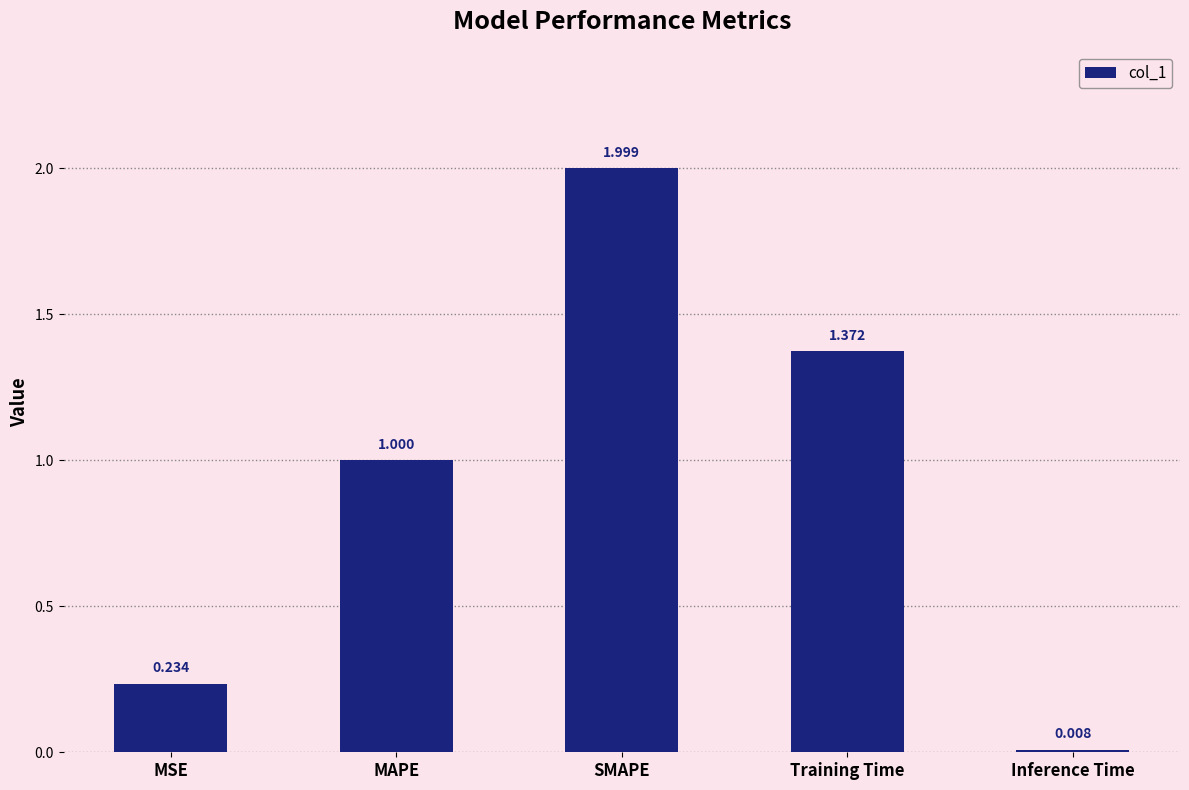

What is the change in value from MSE to MAPE?

+0.8